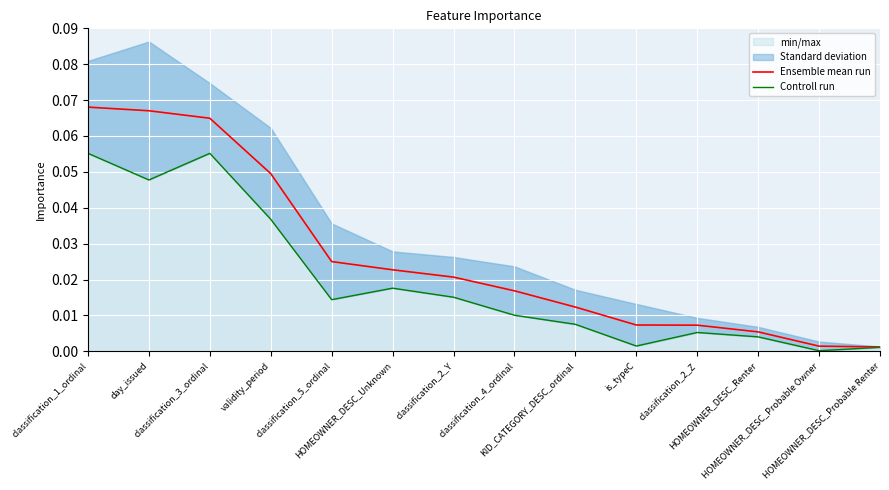

What position from the right is HOMEOWNER_DESC_Unknown?

9